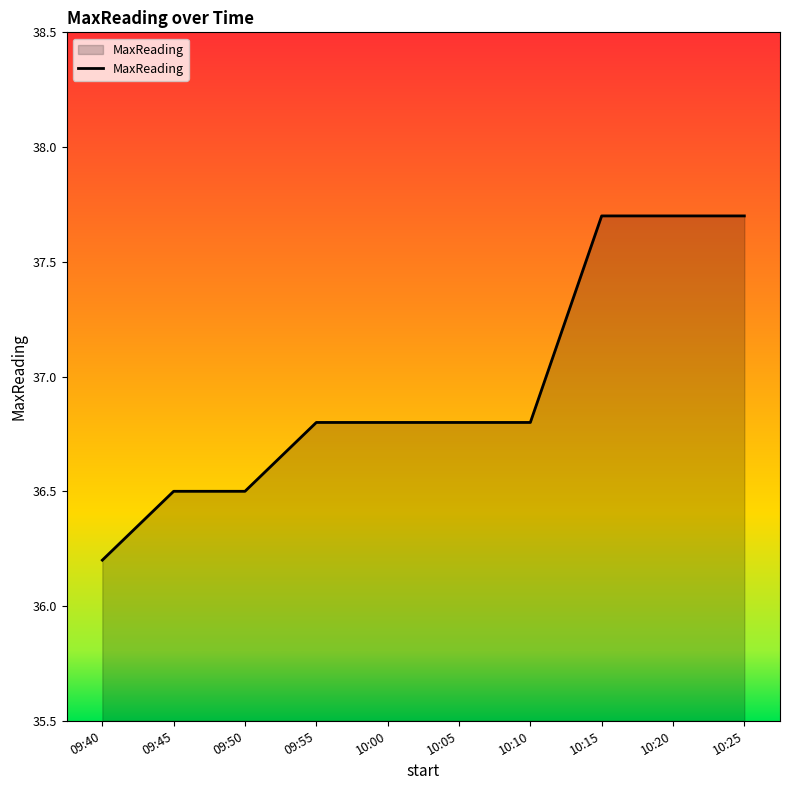

At which label is the value closest to 36?

09:40